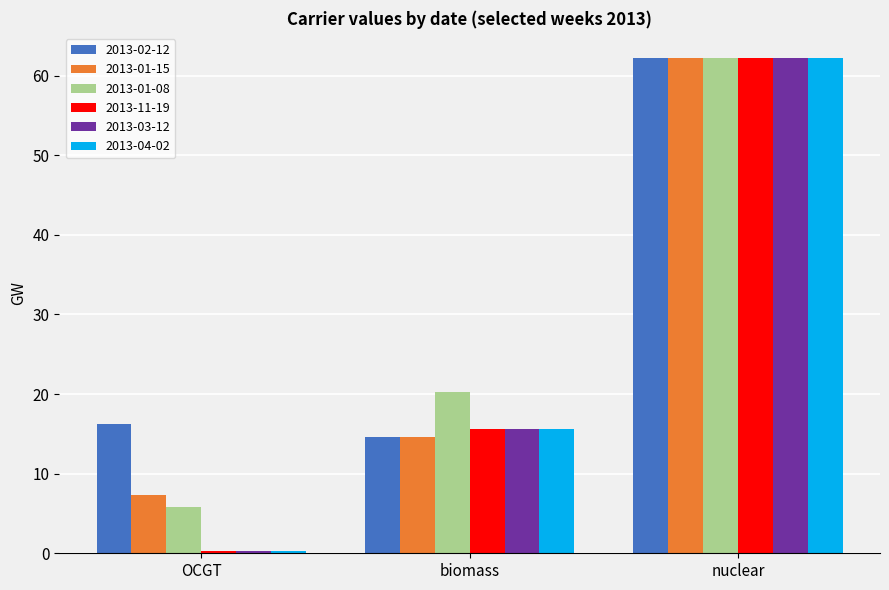

Where is 2013-04-02 nearest to the value 31?

biomass